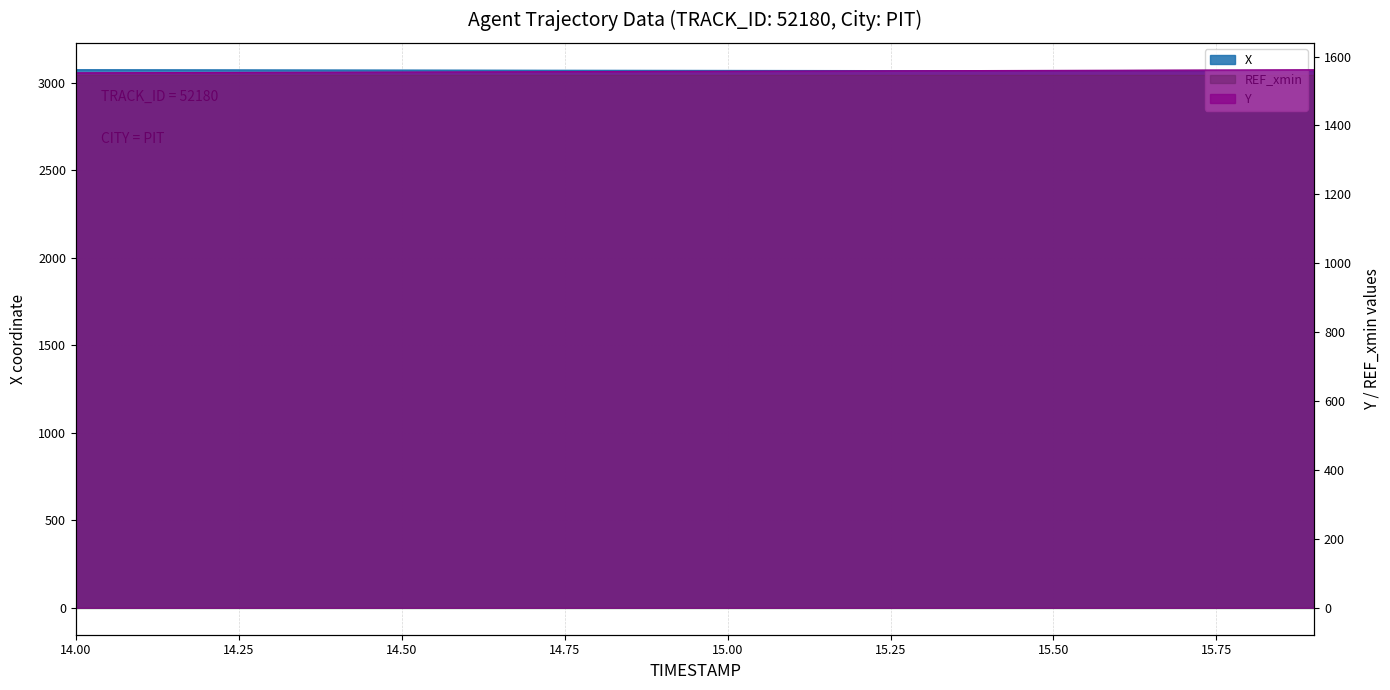

What is the difference between the maximum and minimum values in the Y series?

8.9